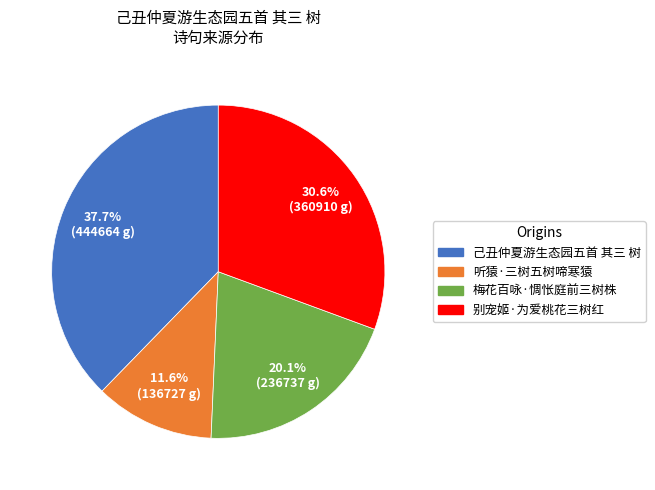

To the nearest percent, what percentage of the pie is 听猿·三树五树啼寒猿?

12%